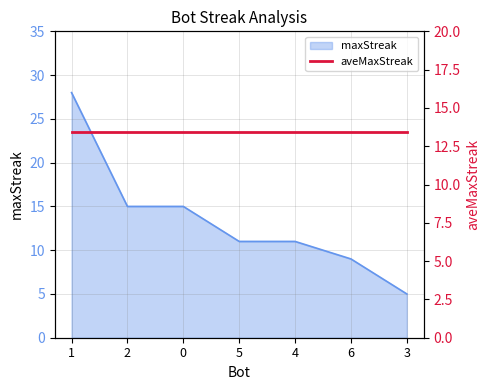

Rank the categories by value from highest to lowest.

1, 2, 0, 5, 4, 6, 3